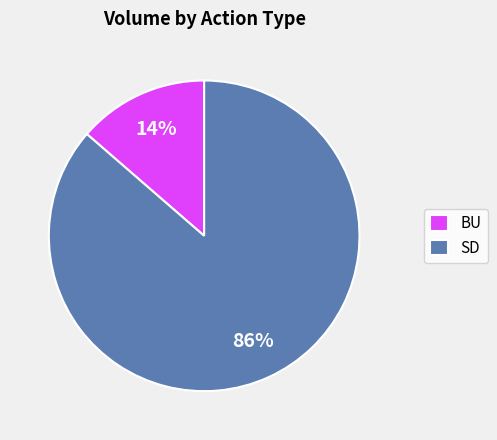

To the nearest percent, what is the average slice percentage?

50%